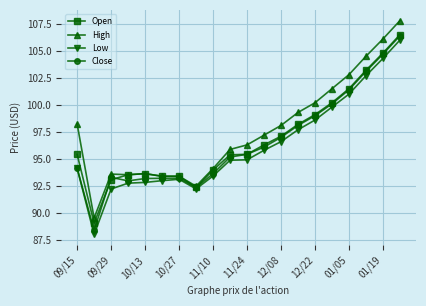

What are all the series names shown in the legend?

Open, High, Low, Close